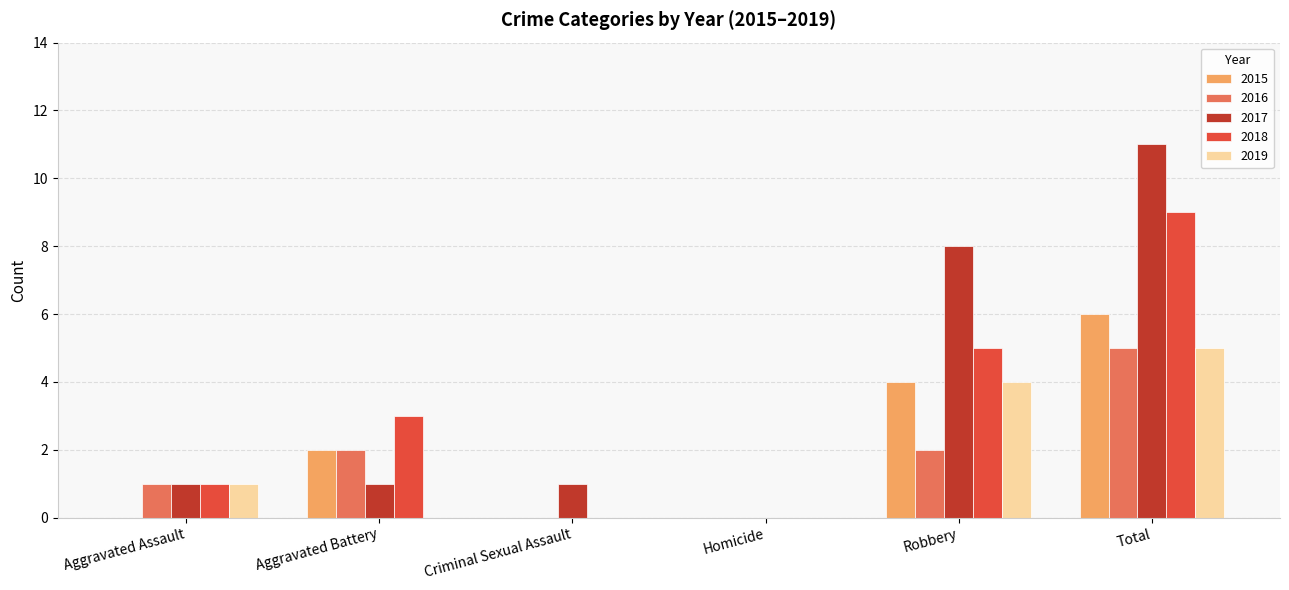

How many categories are shown in the chart?

6